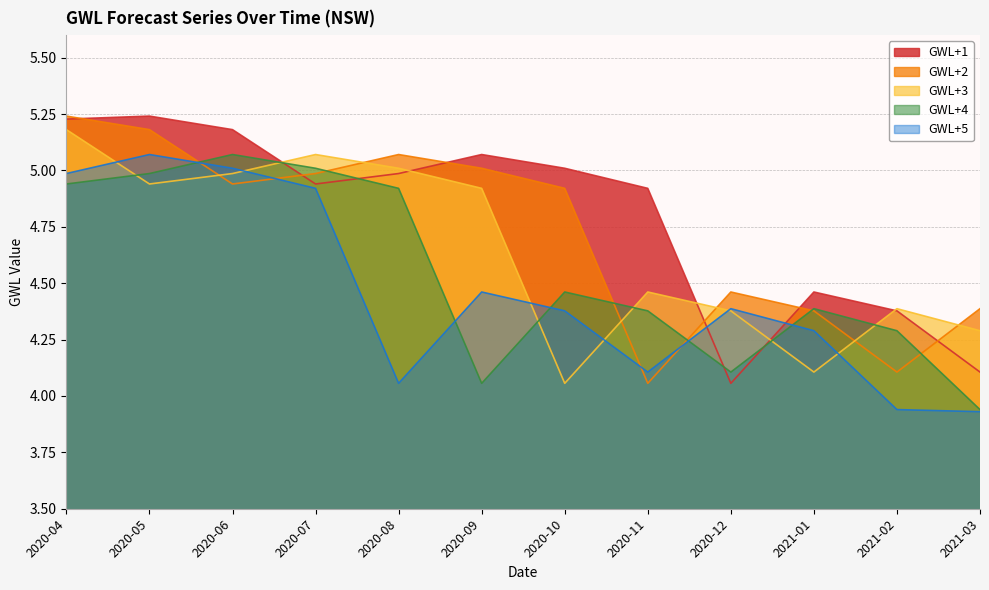

How many intersections are there between GWL+4 and GWL+5?

5